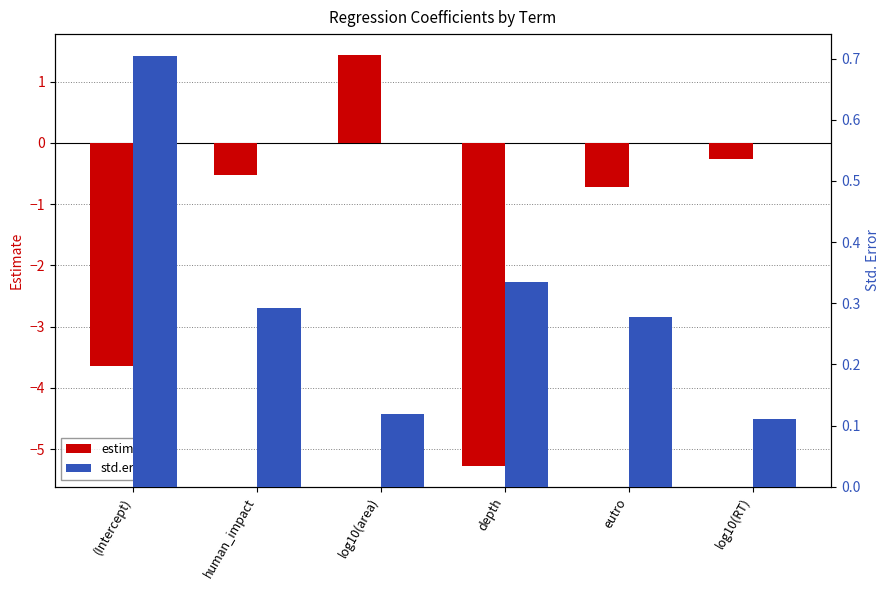

What are all the series names shown in the legend?

estimate, std.error